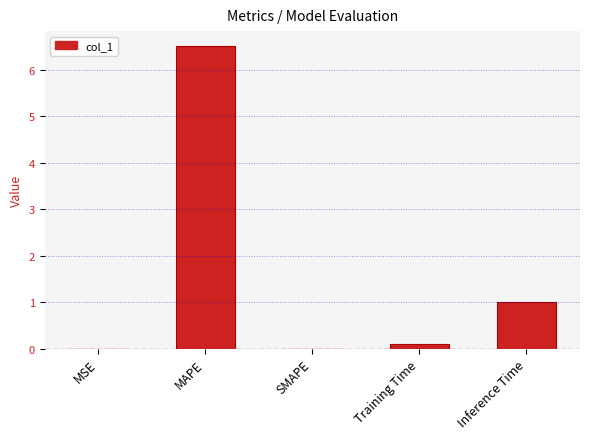

What is the maximum value shown in the chart?

6.5